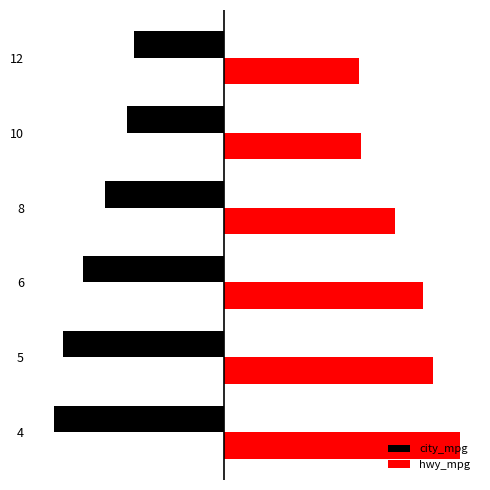

What is the minimum value for hwy_mpg?

16.8